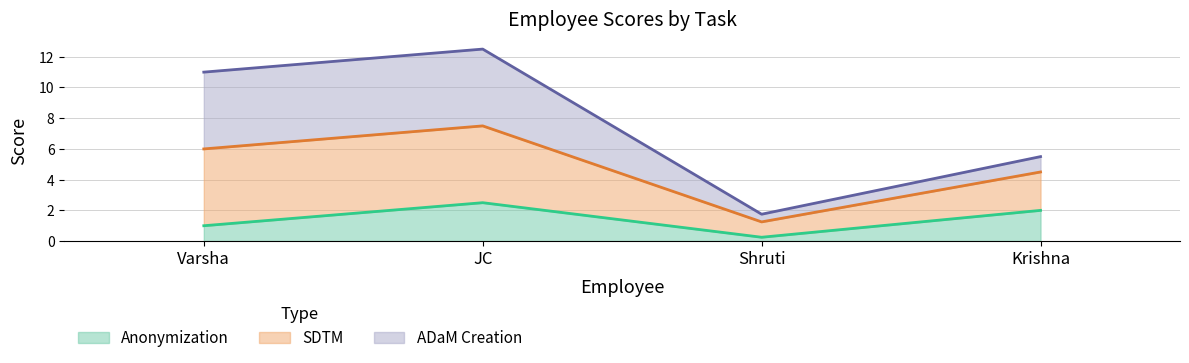

How many interior local peaks does the SDTM series have?

1